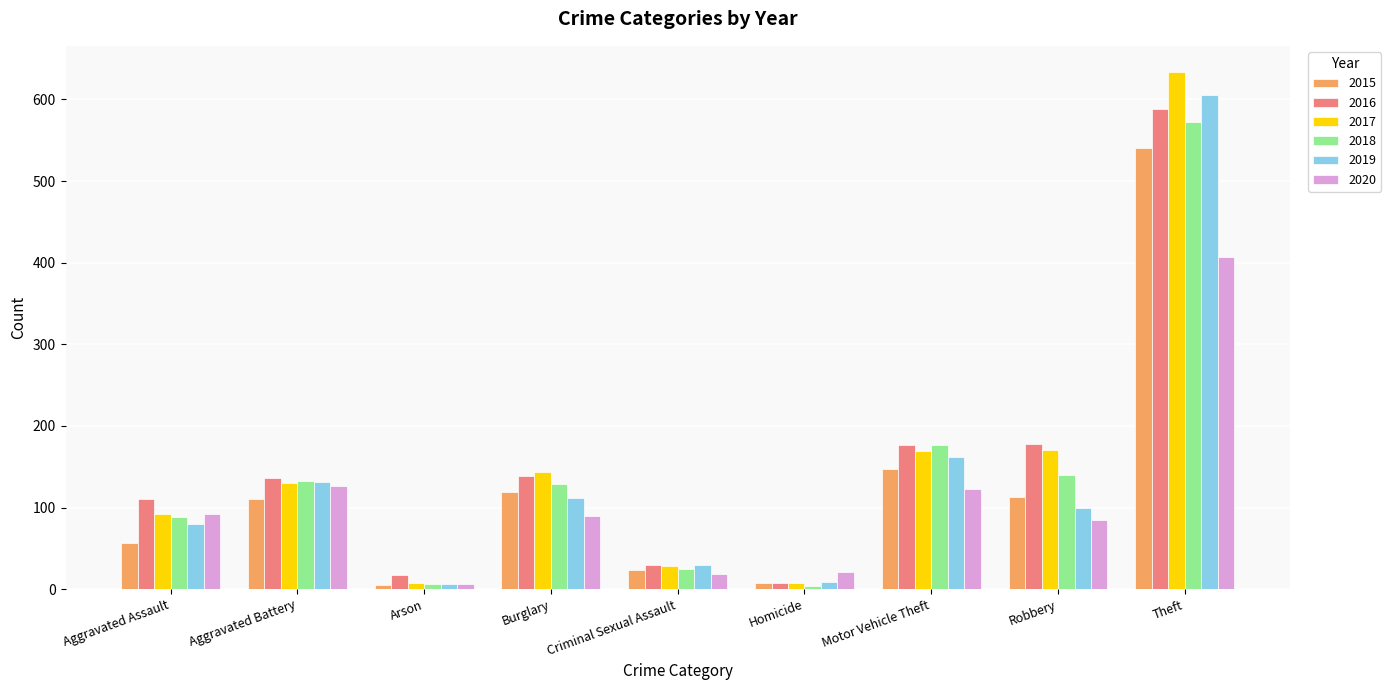

What is the total value across all series at Aggravated Assault?

519